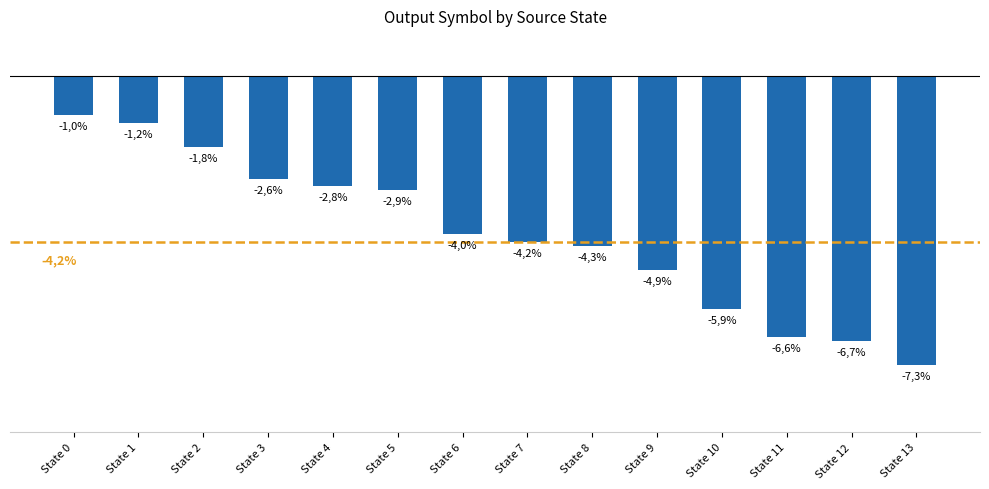

How many bars are there in total?

14